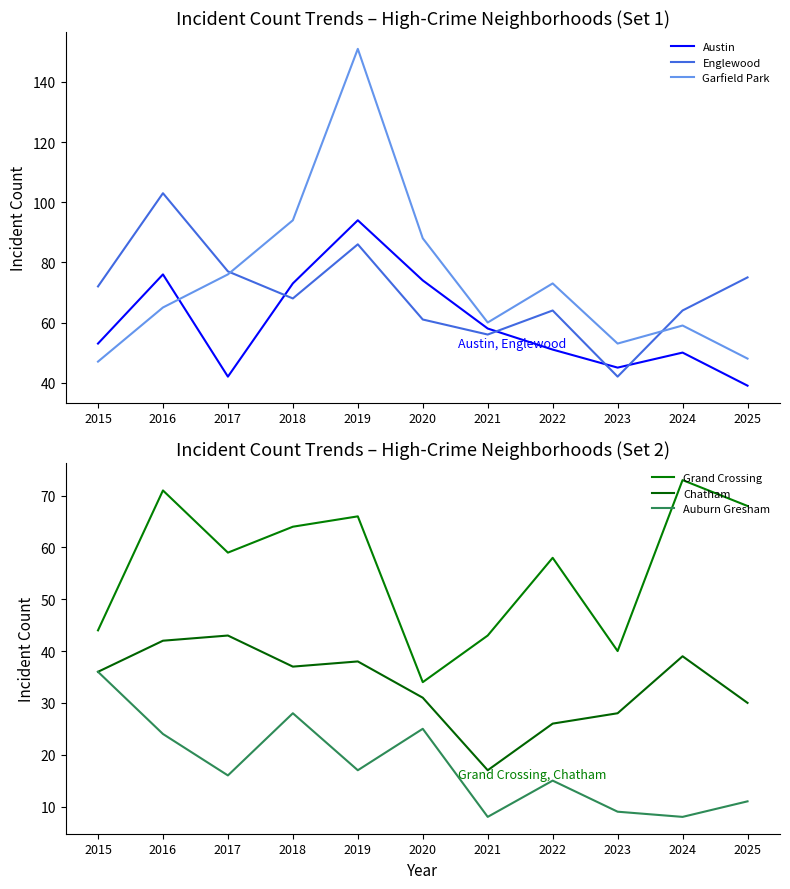

What is the difference between the maximum and second lowest values in the Austin series?

52